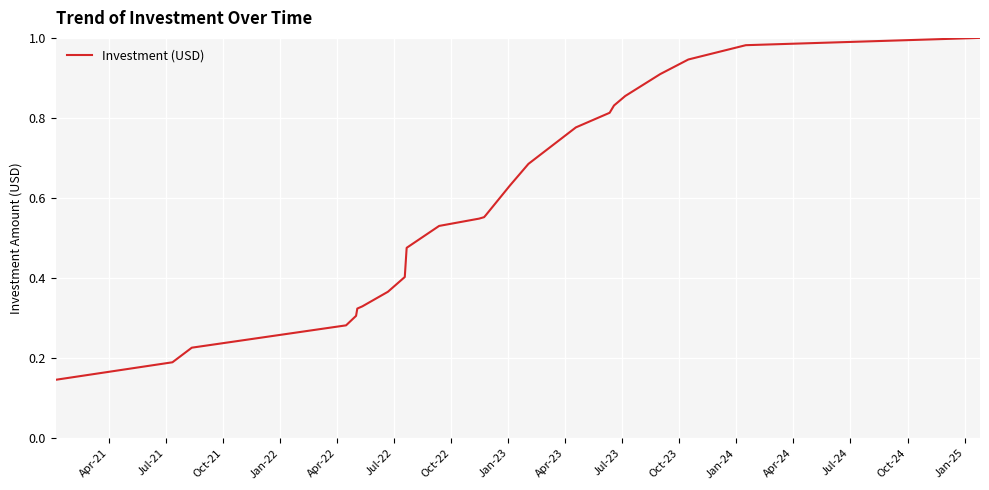

Does the chart have visible grid lines?

Yes